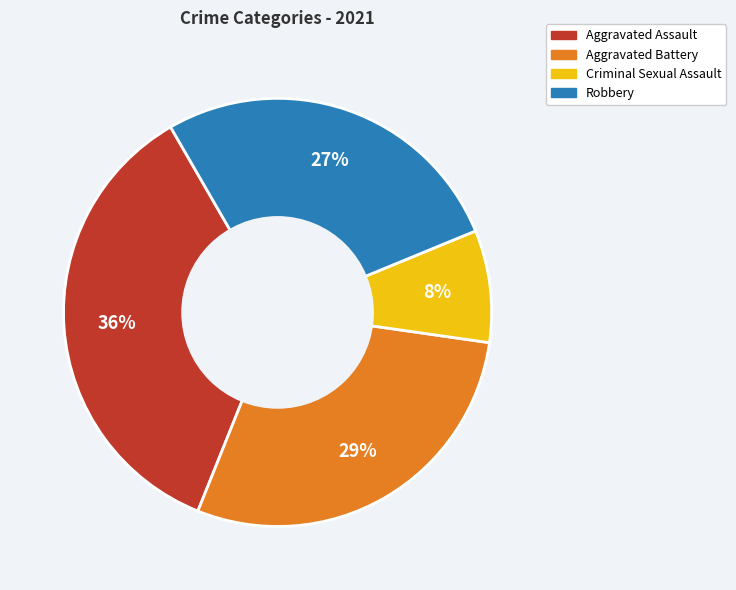

How many segments does this pie chart have?

4